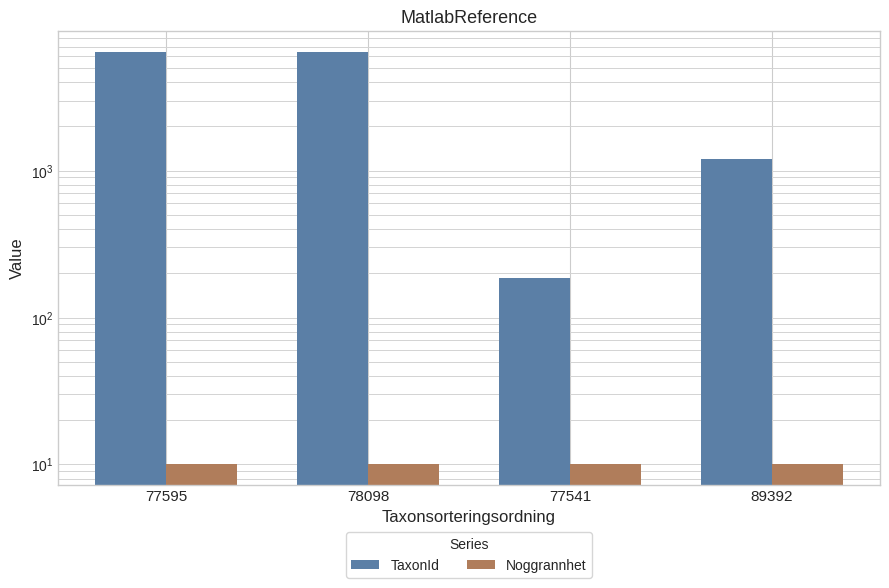

What position from the left is 77595?

1